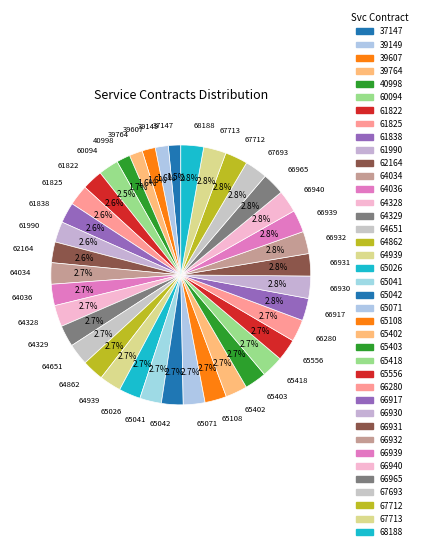

What is the total percentage of 65402 and 39149?

4.3%